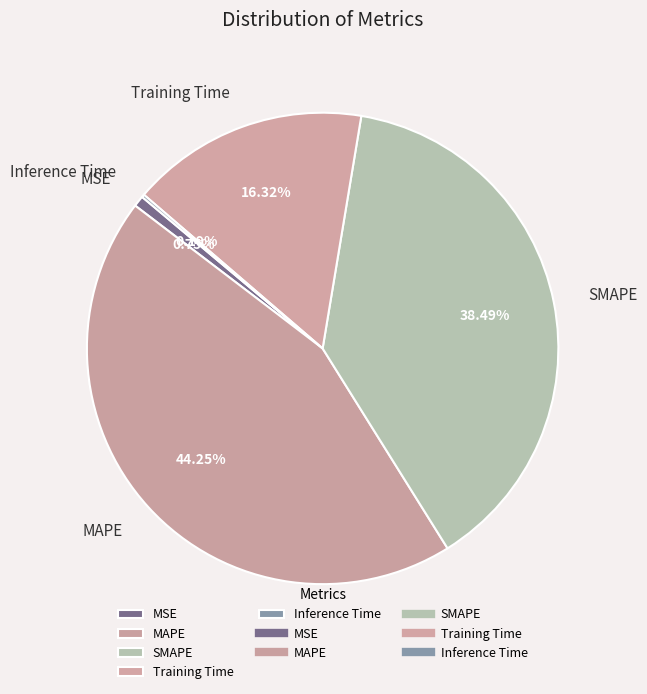

To the nearest percent, what percentage of the pie is Training Time?

16%